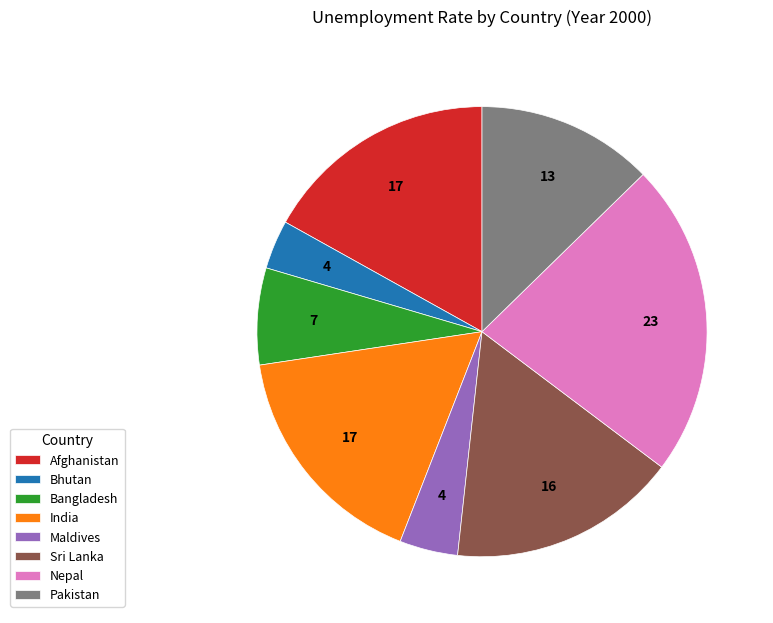

Which slice is the smallest?

Bhutan